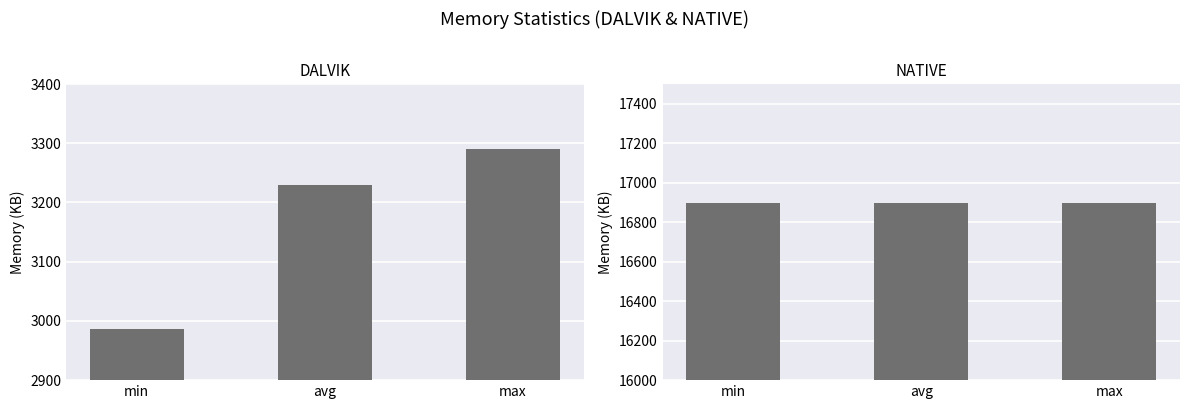

Is the value of NATIVE at avg greater than the value of DALVIK at avg?

Yes